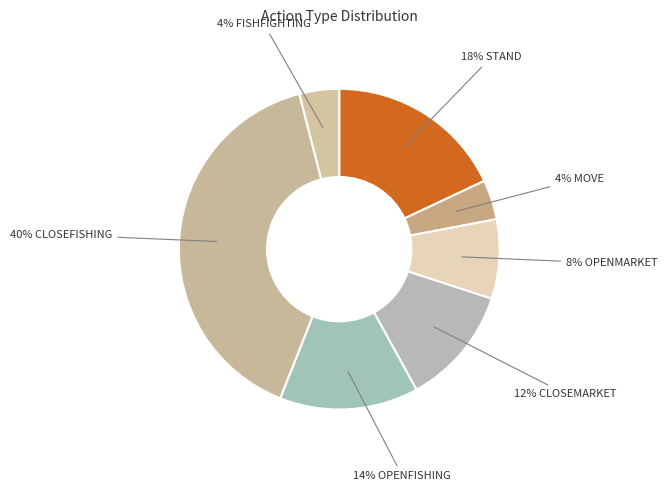

How many slices are in this pie chart?

7